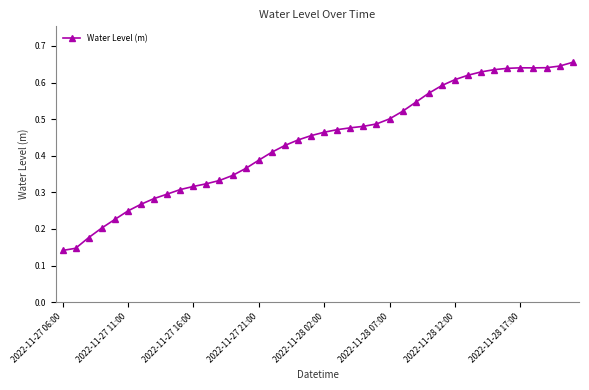

What is the sum of all values?

17.6